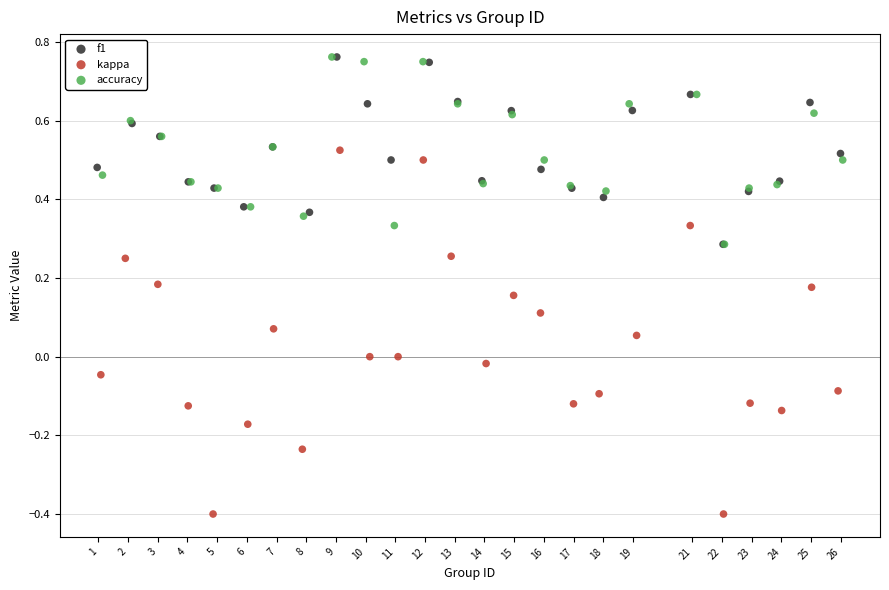

Which series reaches the minimum Y coordinate?

kappa